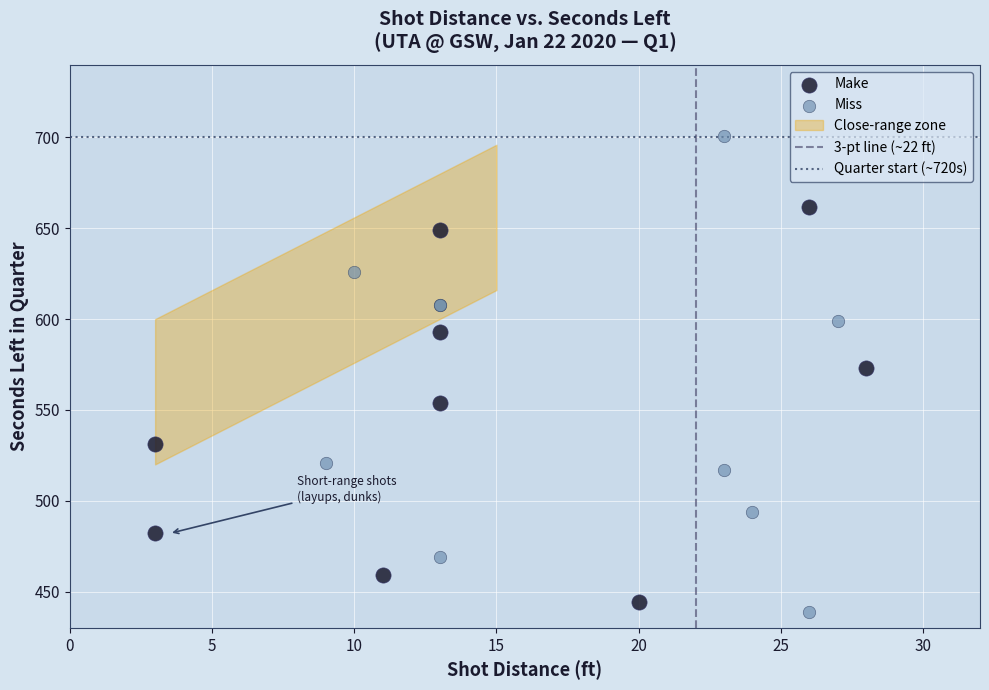

Which series has the largest Y range (max minus min)?

Miss